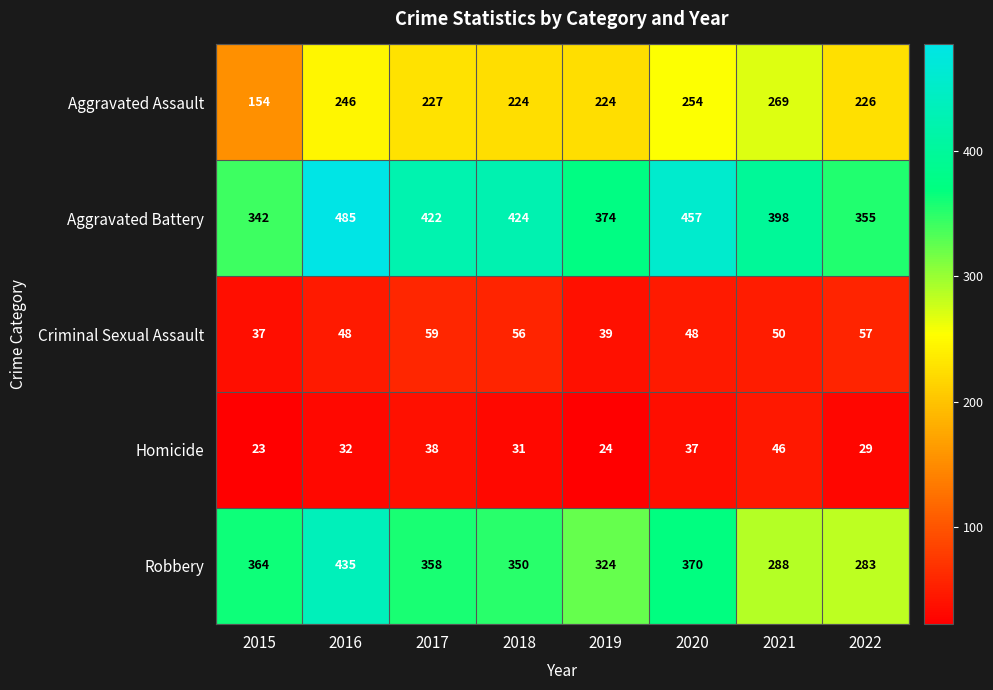

How many data points does each series have?

8